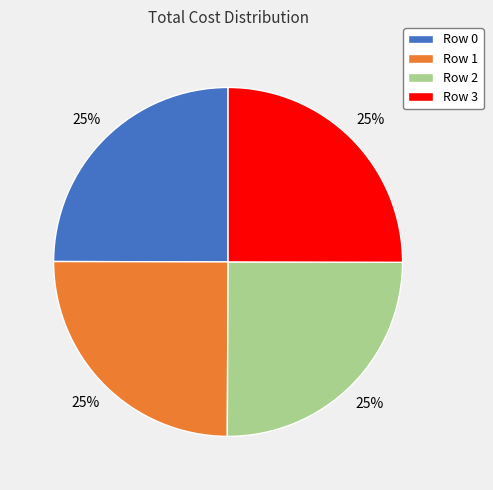

Count the number of slices in the pie.

4